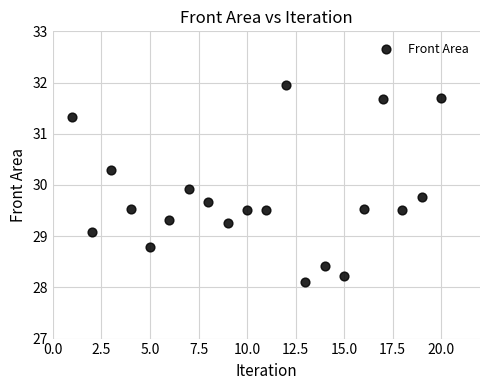

What is the range of X values (max minus min)?

19.0